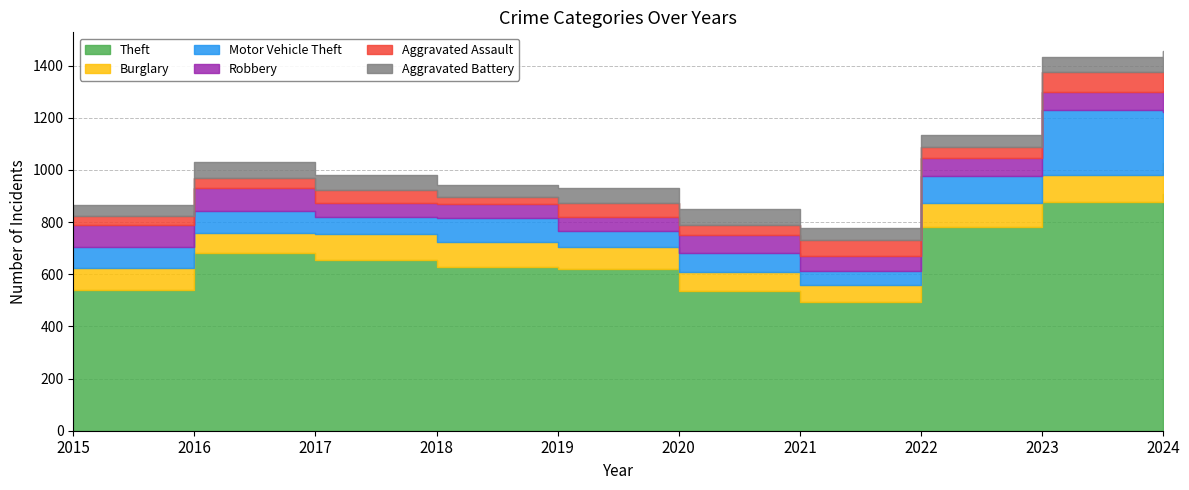

How many interior local valleys does the Theft series have?

1